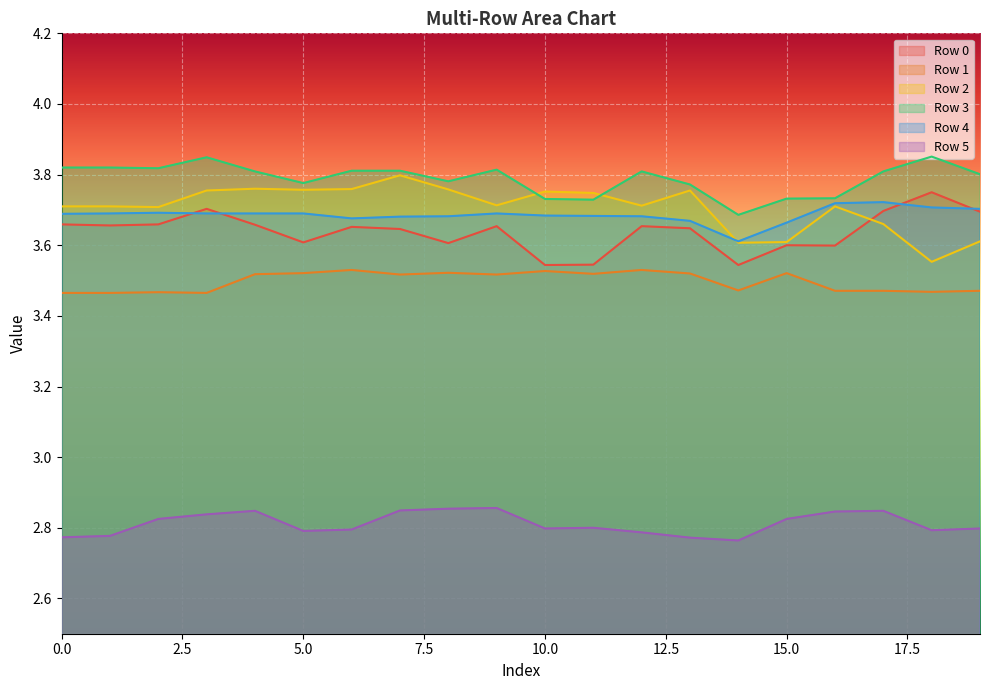

In Row 5, how many points are higher than both neighbors (excluding endpoints)?

4